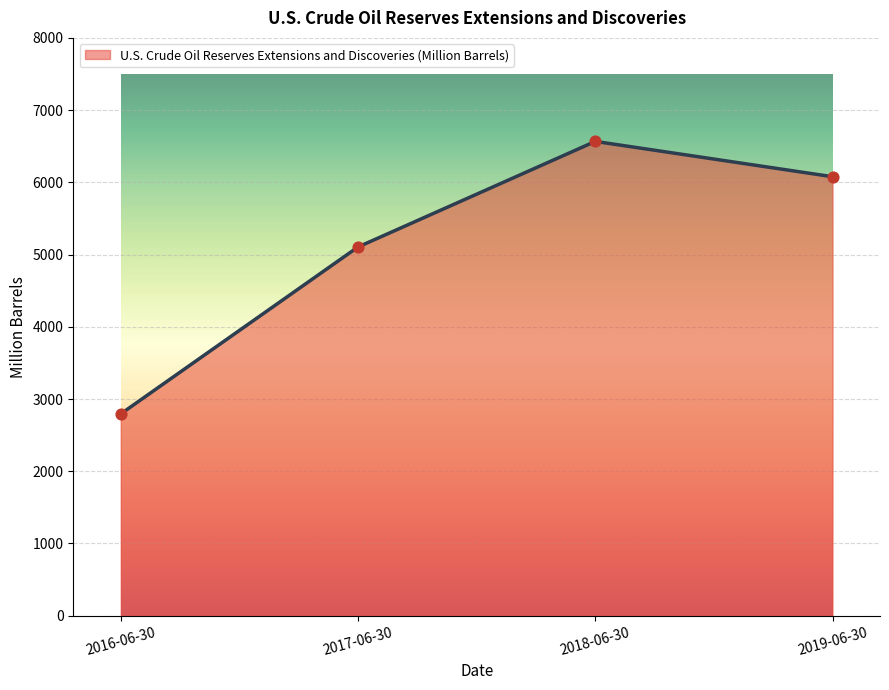

Approximately how many times larger is the value at 2017-06-30 compared to 2019-06-30?

0.8